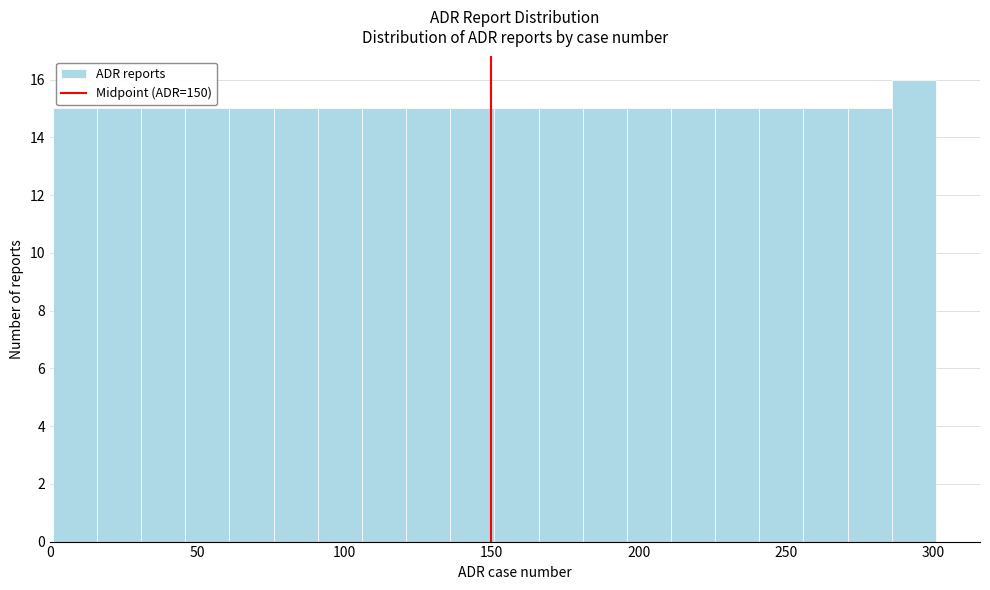

Around what value on the x-axis is the tallest bar? Give the approximate position of its centre, as read against the axis.

295